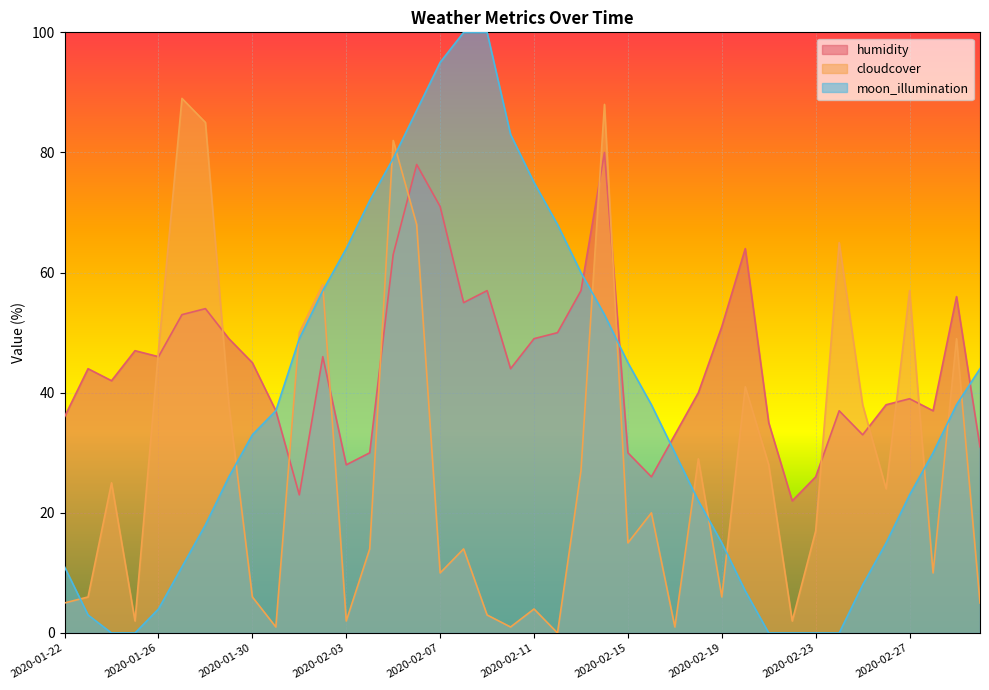

What is the total value across all series at 2020-01-22?

52